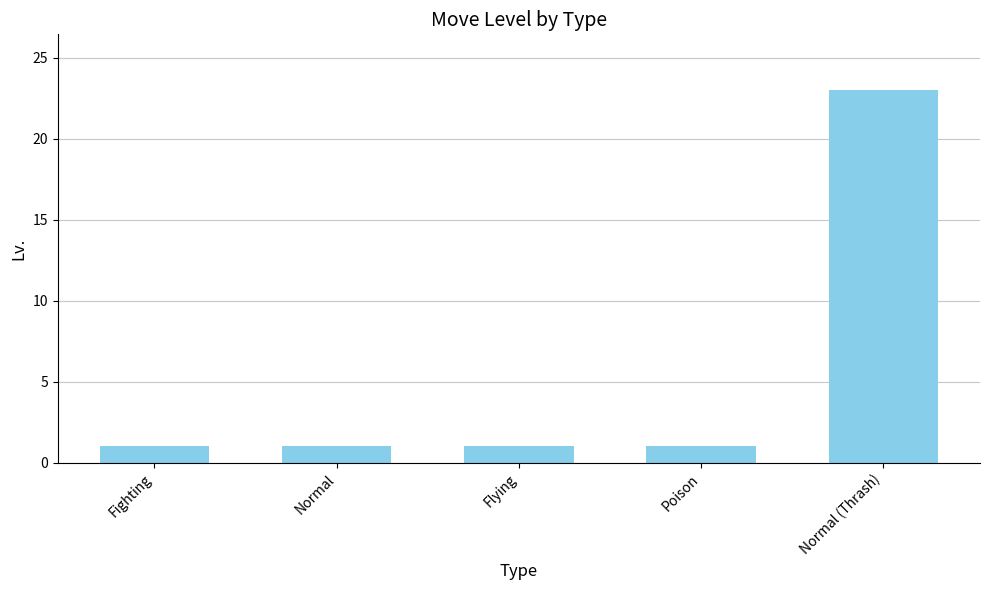

Reading left to right, list all the values displayed in this chart.

1	1	1	1	23